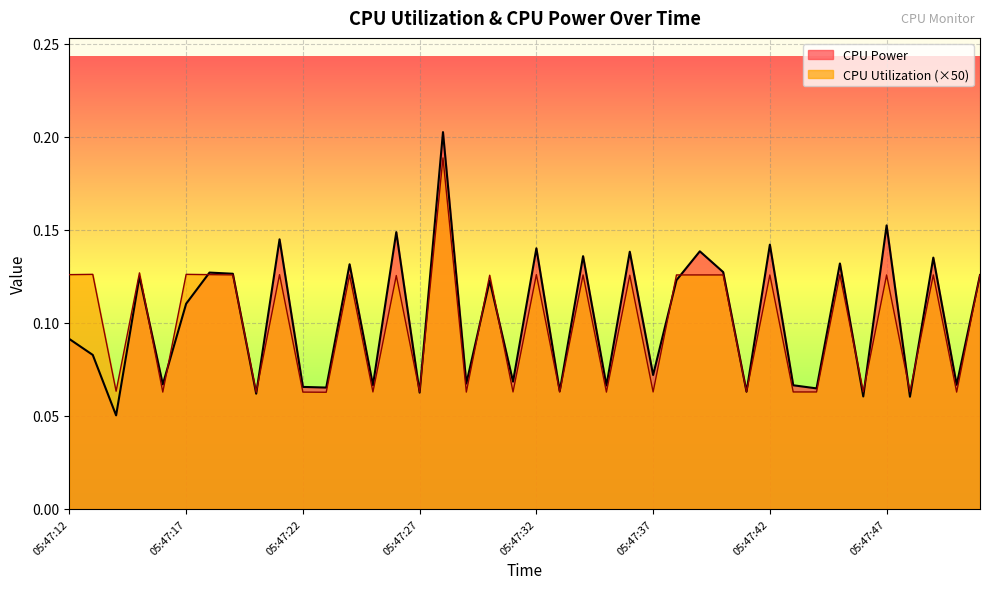

At which category is the sum across all series the highest?

05:47:28